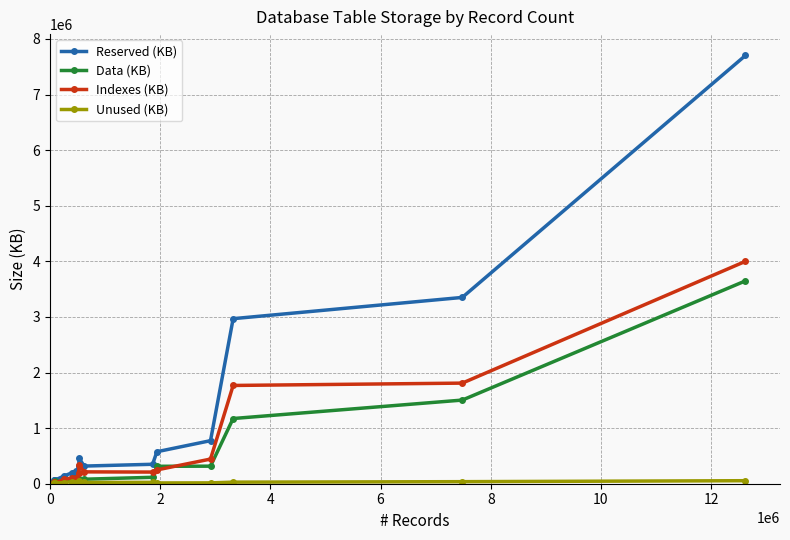

Which series has the largest total across all categories?

Reserved (KB)